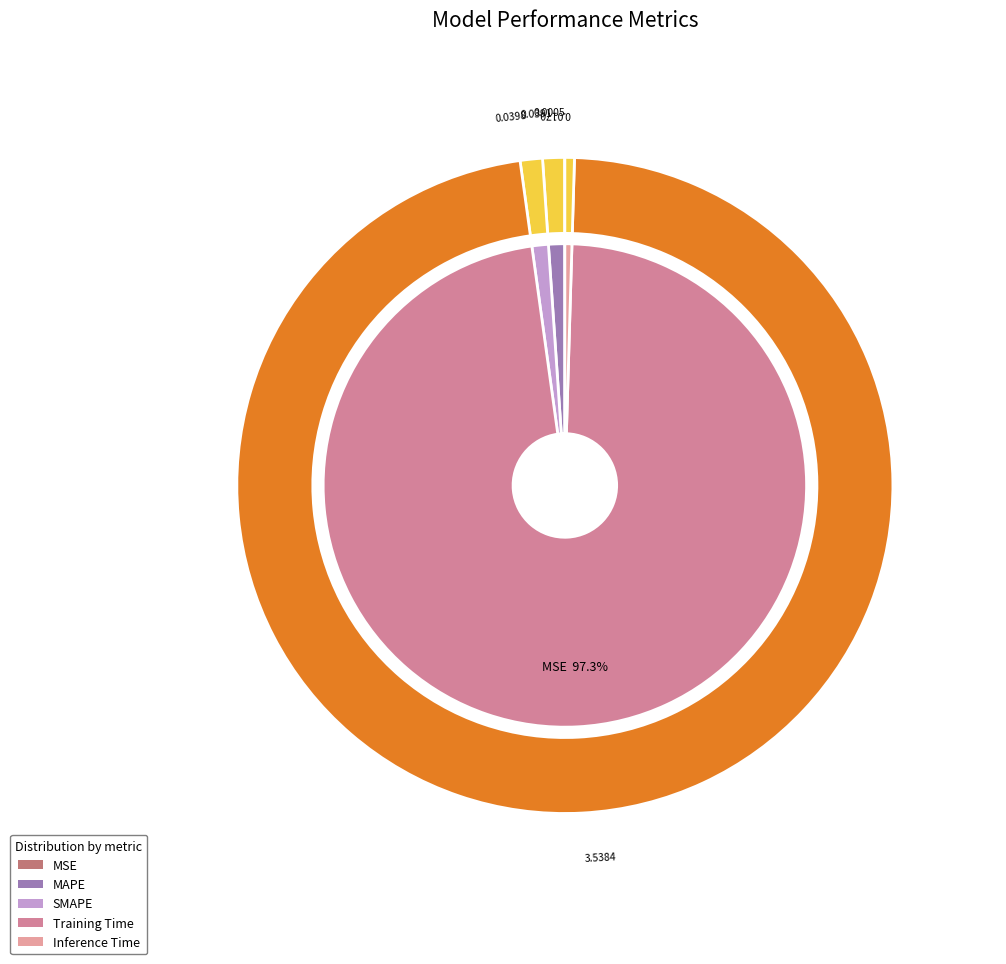

Which category accounts for the majority?

Training Time